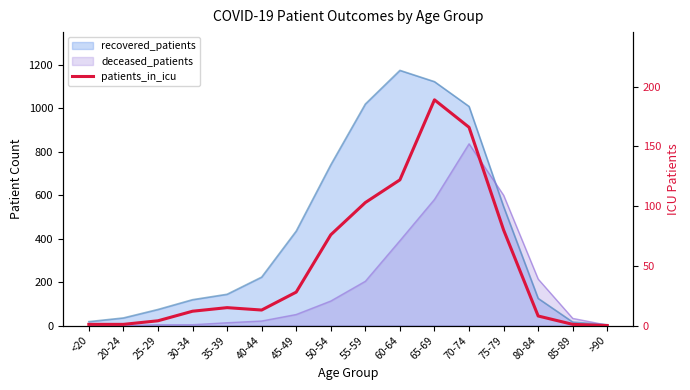

What is the label of the 11th point from the left?

65-69